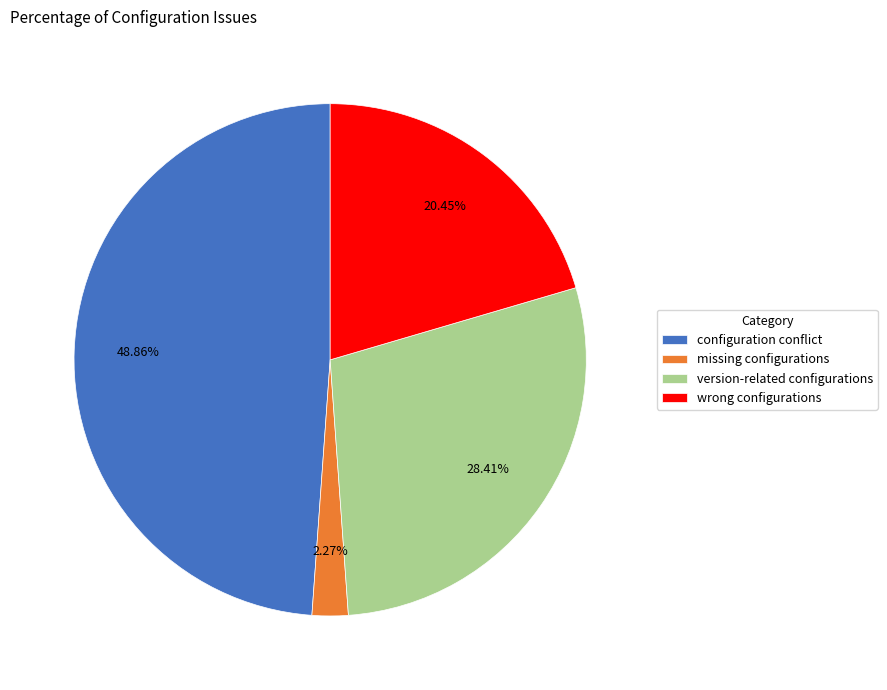

Approximately how many times larger is the value at version-related configurations compared to configuration conflict?

0.6